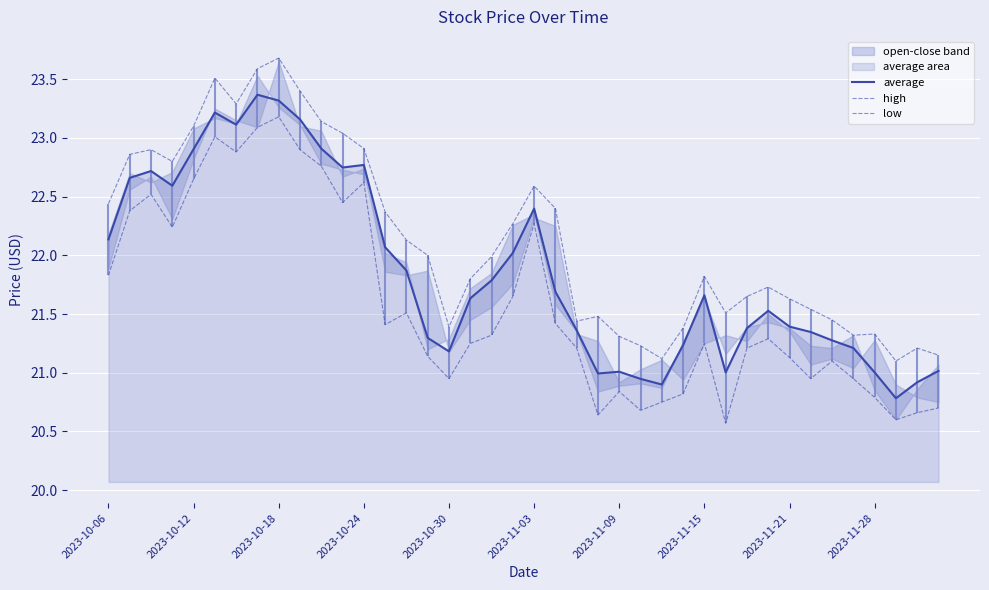

What is the sum of the high values at 16 and 14?

43.5